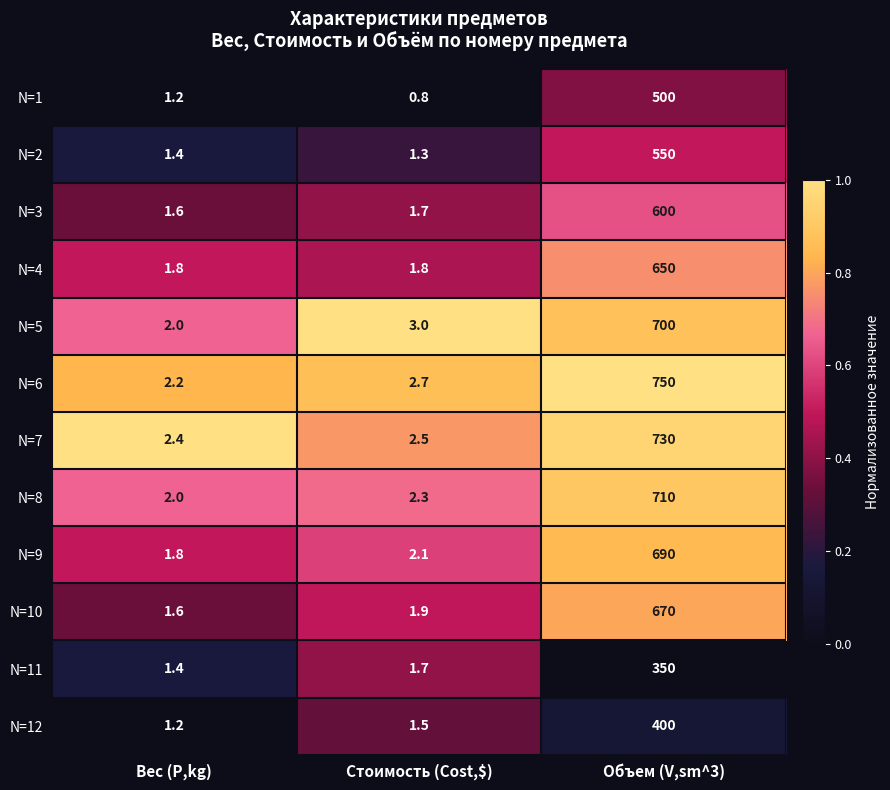

Read the N=8 value at Вес (P,kg).

2.0